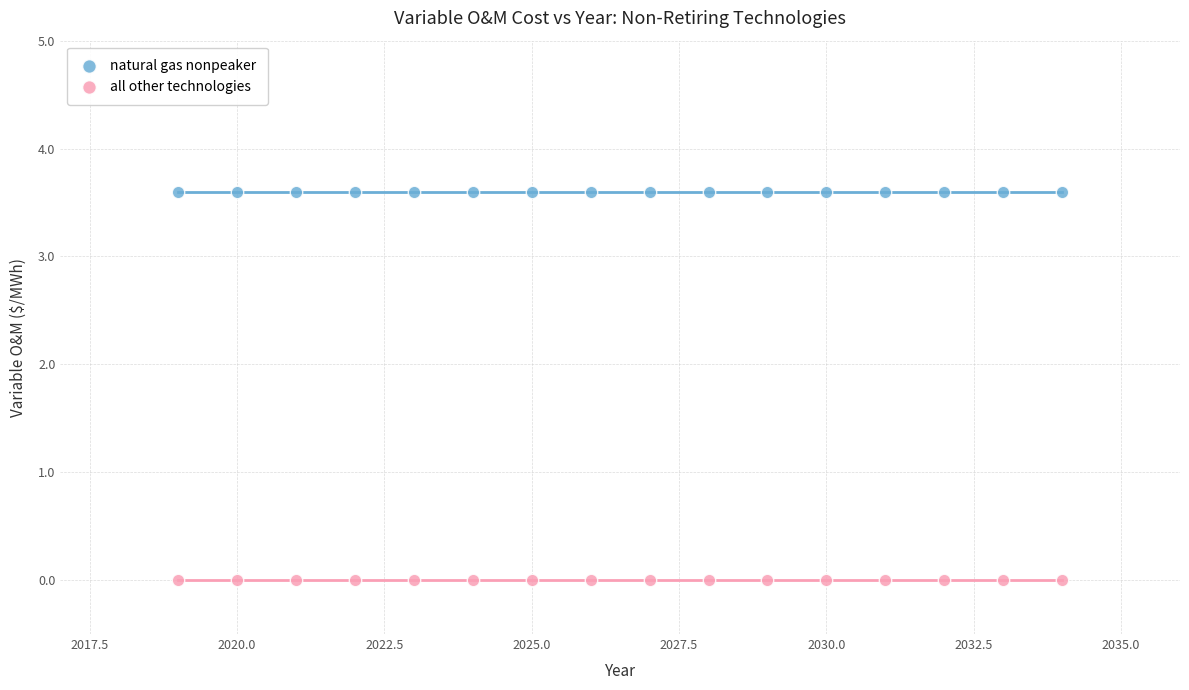

Which series contains the lowest Y value?

all other technologies